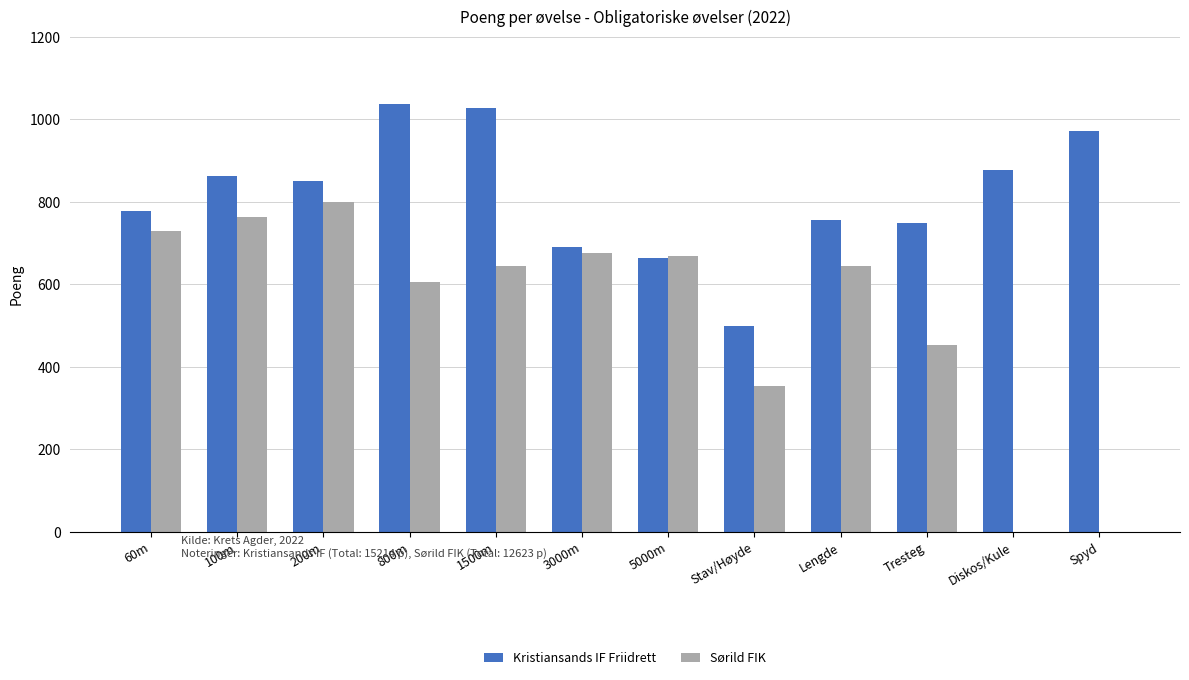

Which series has the largest total across all categories?

Kristiansands IF Friidrett